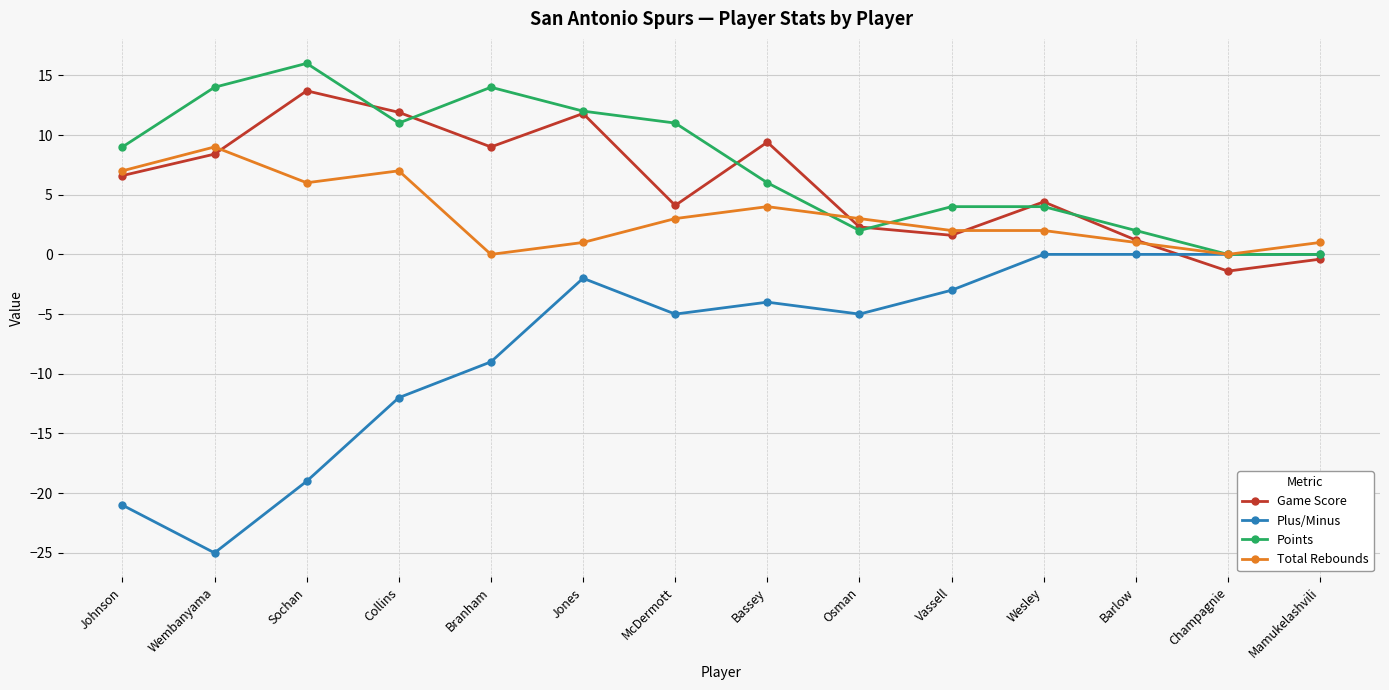

What is the minimum value for Game Score?

-1.4